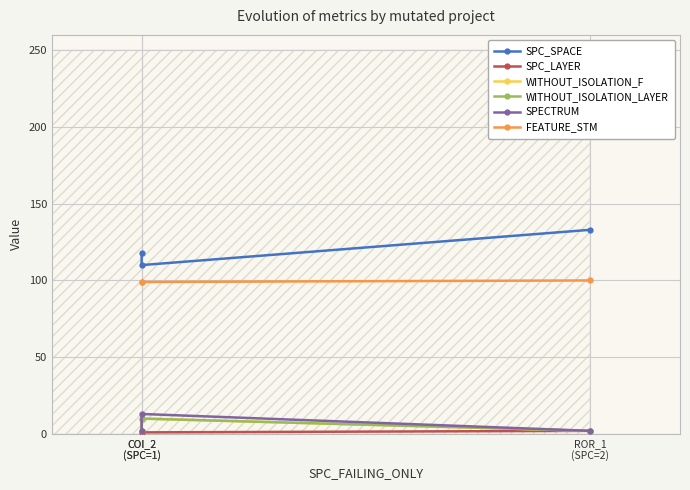

Does the chart have visible grid lines?

Yes